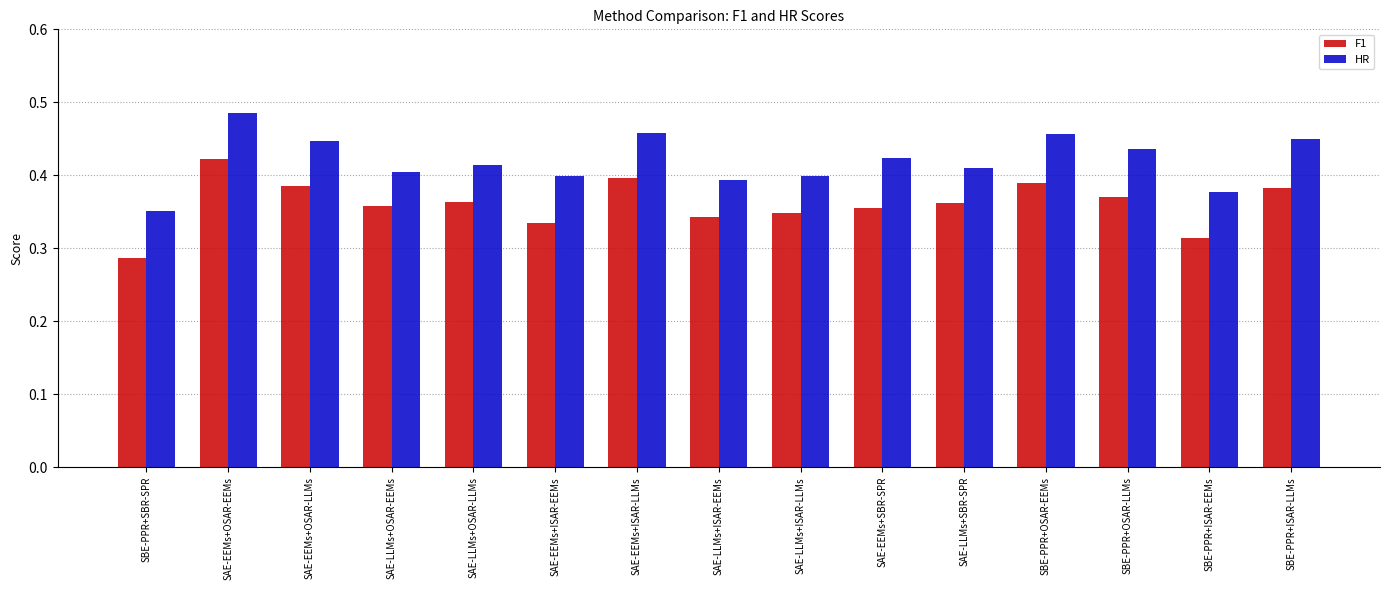

At which label does HR reach its peak?

SAE-EEMs+OSAR-EEMs